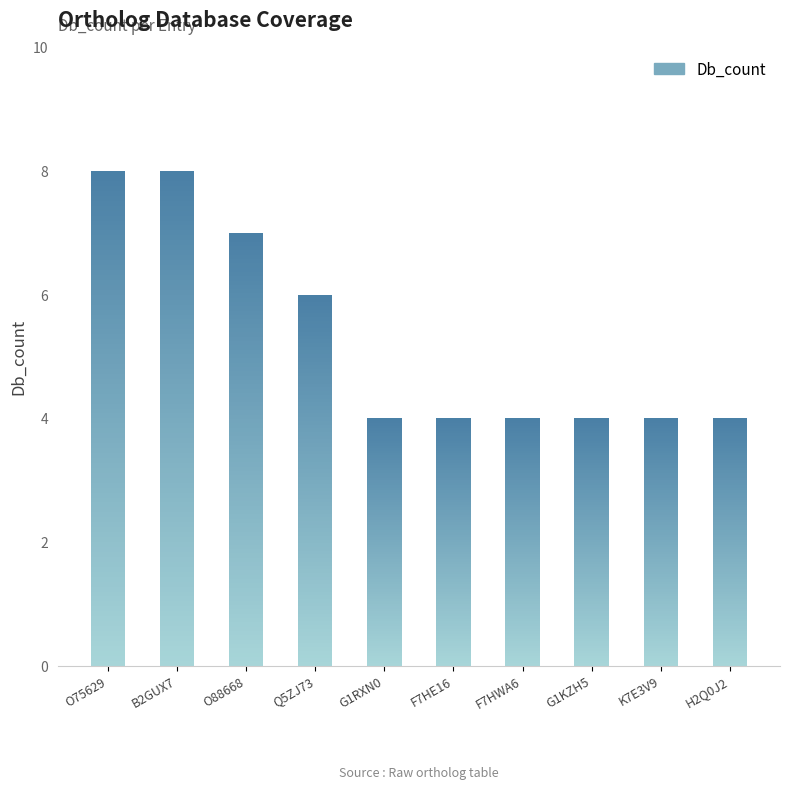

Reading left to right, transcribe all the data shown in this chart.

8	8	7	6	4	4	4	4	4	4